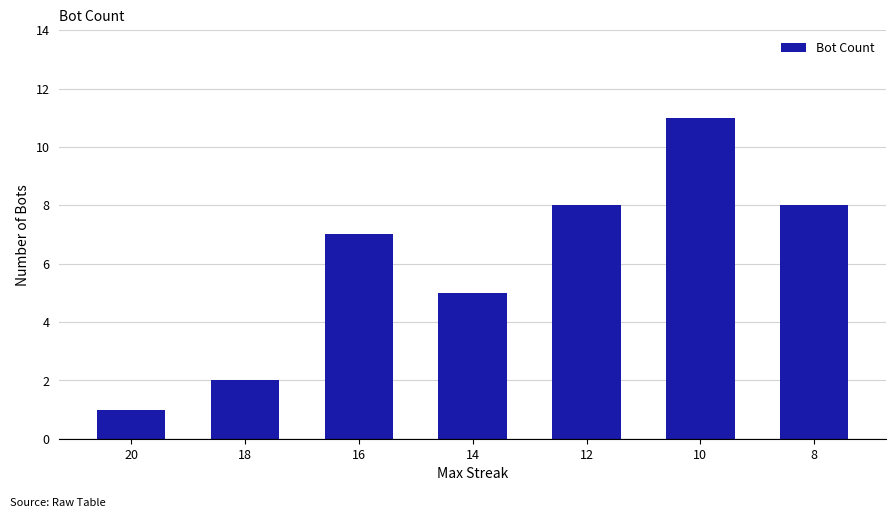

What is the maximum value shown in the chart?

11